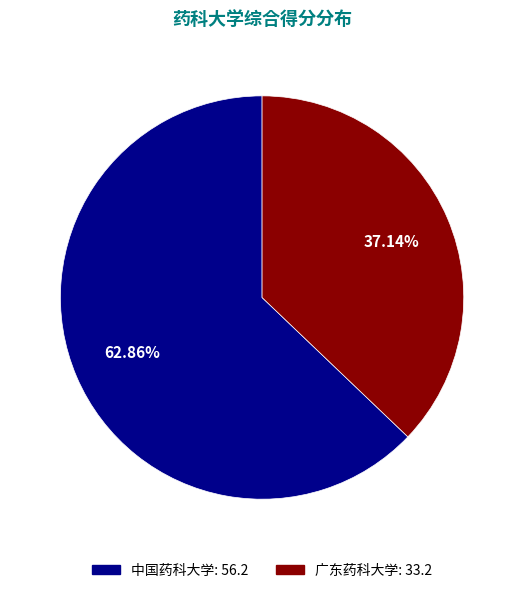

To the nearest percent, what is the difference between the 广东药科大学 and 中国药科大学 slice percentages?

26%